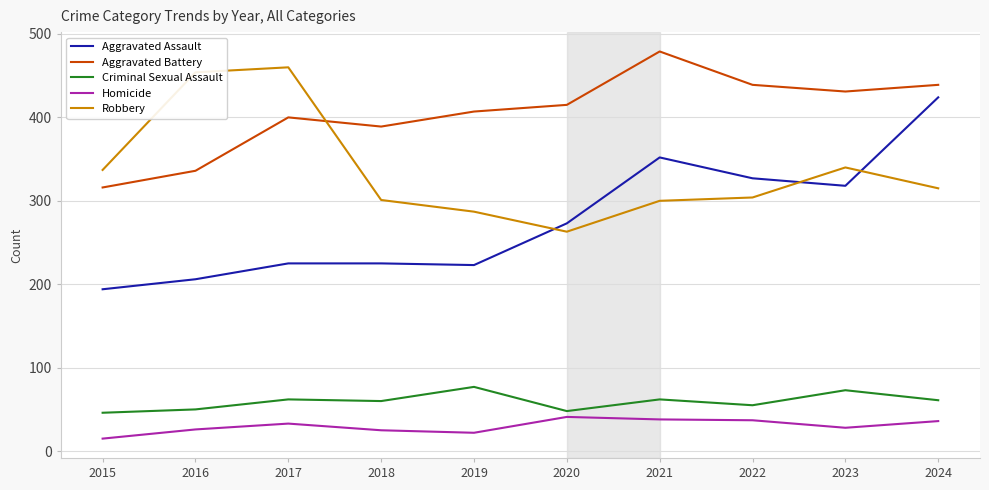

What is the total value across all series at 2019?

1016